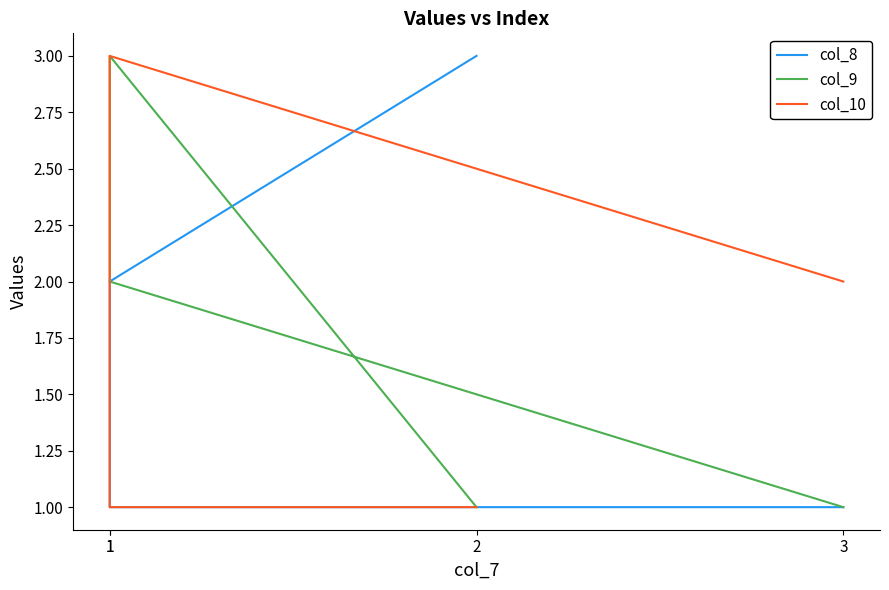

Read the col_10 value at 1.

3